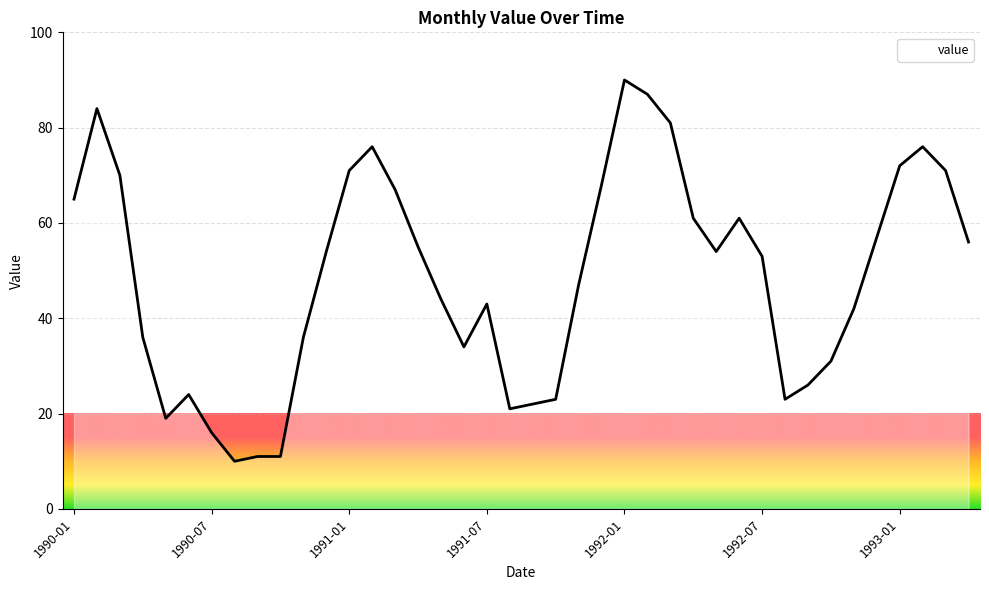

What is the smallest value displayed?

10.0